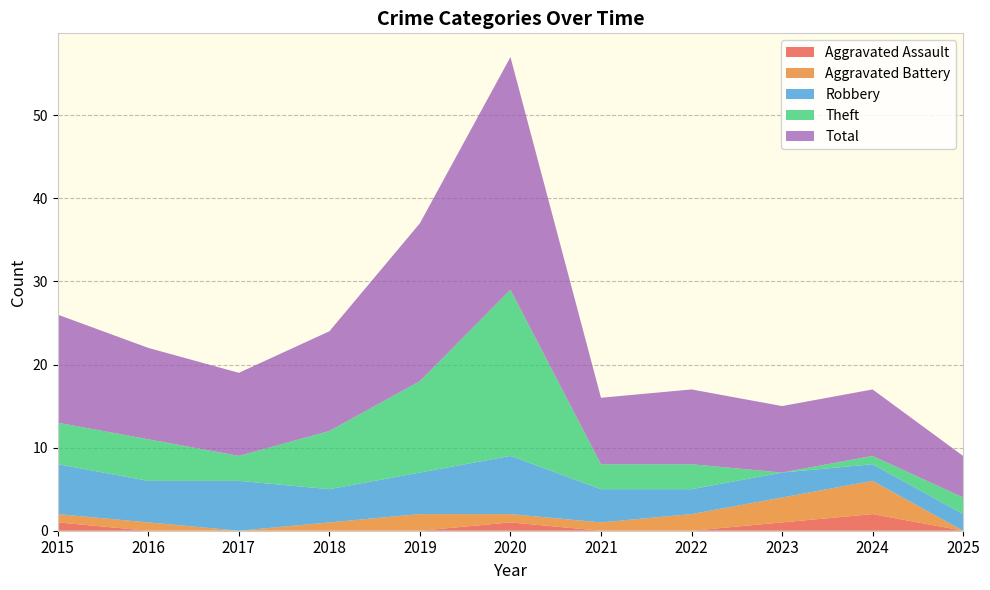

Is it true that Aggravated Assault equals 0 at 2017?

True